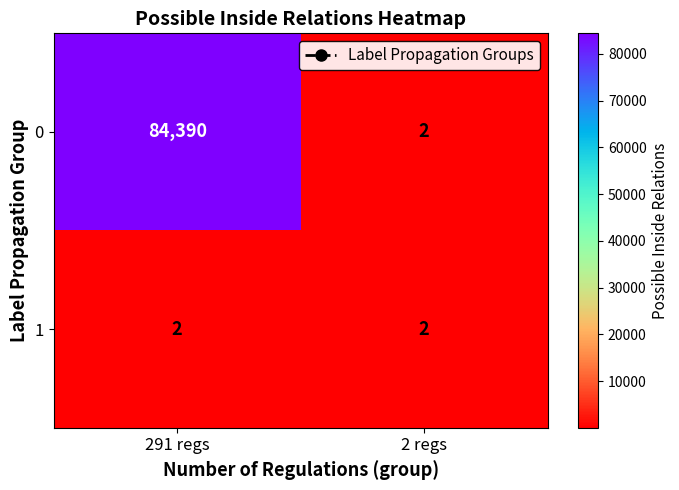

List the series in order of their peak value, highest first.

0, 1